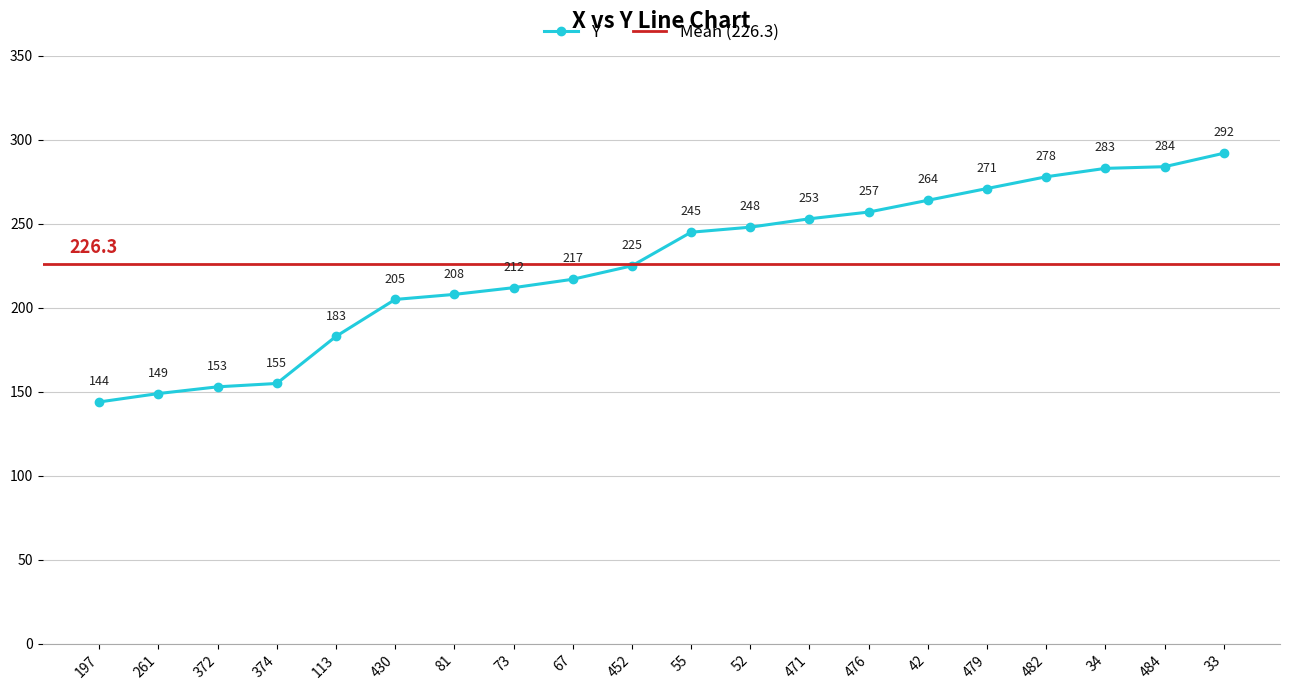

What is the change in value from 372 to 33?

+139